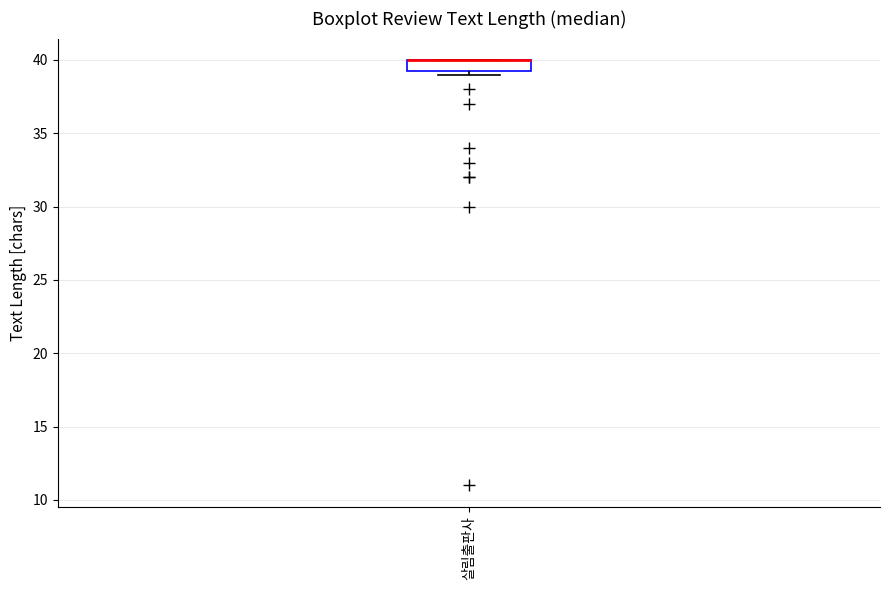

Where is the lower edge of the box for 살림출판사 on the y-axis? The values are not printed on the chart, so give them approximately, as read against the axis.

39.5